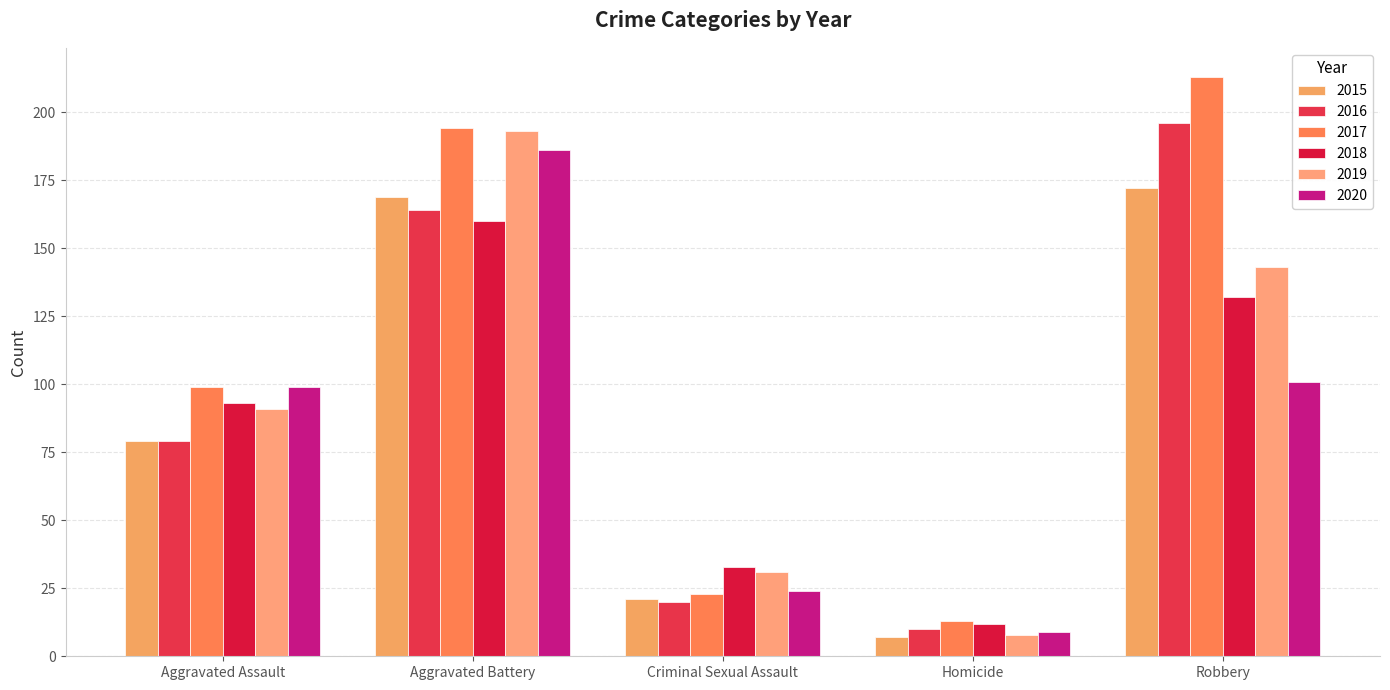

What is the smallest value displayed?

7